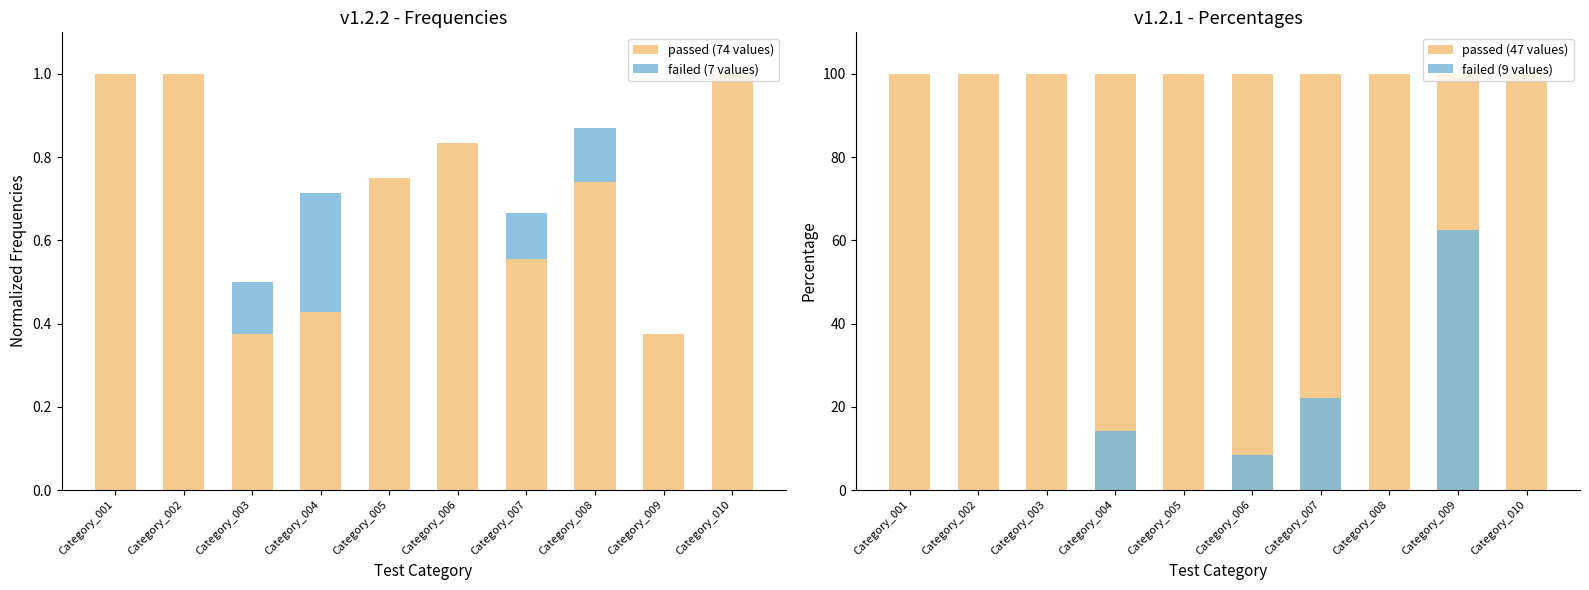

Reading left to right, what are all the values shown in this chart?

passed (74 values): 1.0	1.0	0.4	0.4	0.8	0.8	0.6	0.7	0.4	1.0
failed (7 values): 0.0	0.0	0.1	0.3	0.0	0.0	0.1	0.1	0.0	0.0
passed (47 values): 100.0	100.0	100.0	100.0	100.0	100.0	100.0	100.0	100.0	100.0
failed (9 values): 0.0	0.0	0.0	14.3	0.0	8.3	22.2	0.0	62.5	0.0